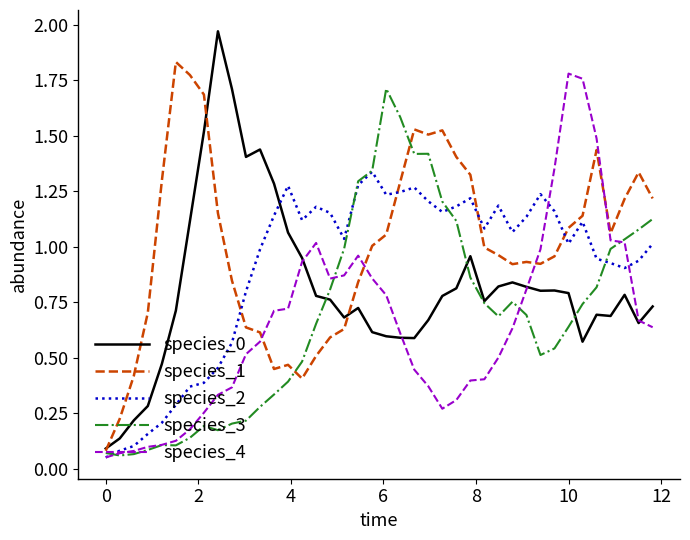

Which series has the widest spread of values?

species_0